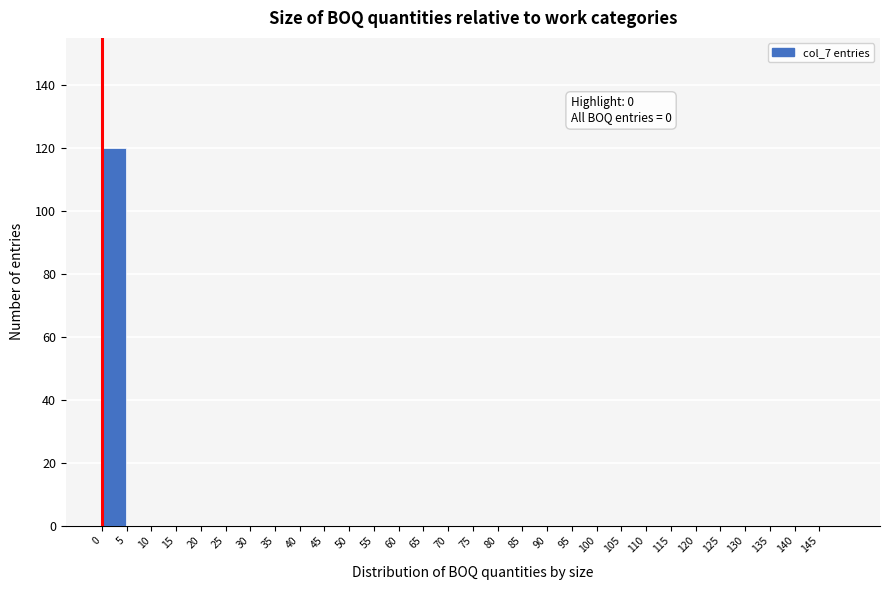

Which range on the x-axis has the tallest bar?

0 to 5